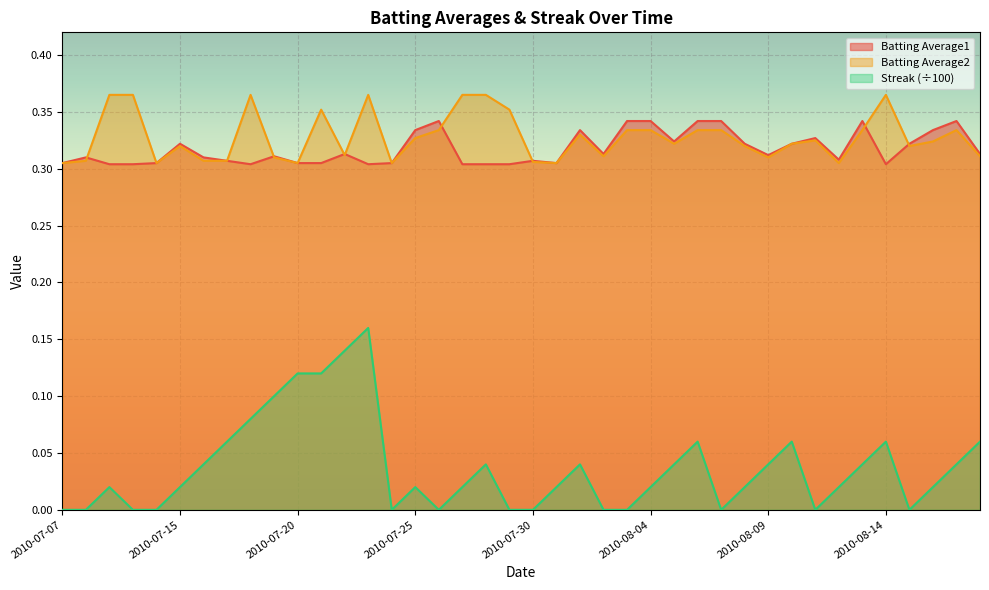

True or false: Batting Average1 has more than 0 interior local peaks.

True